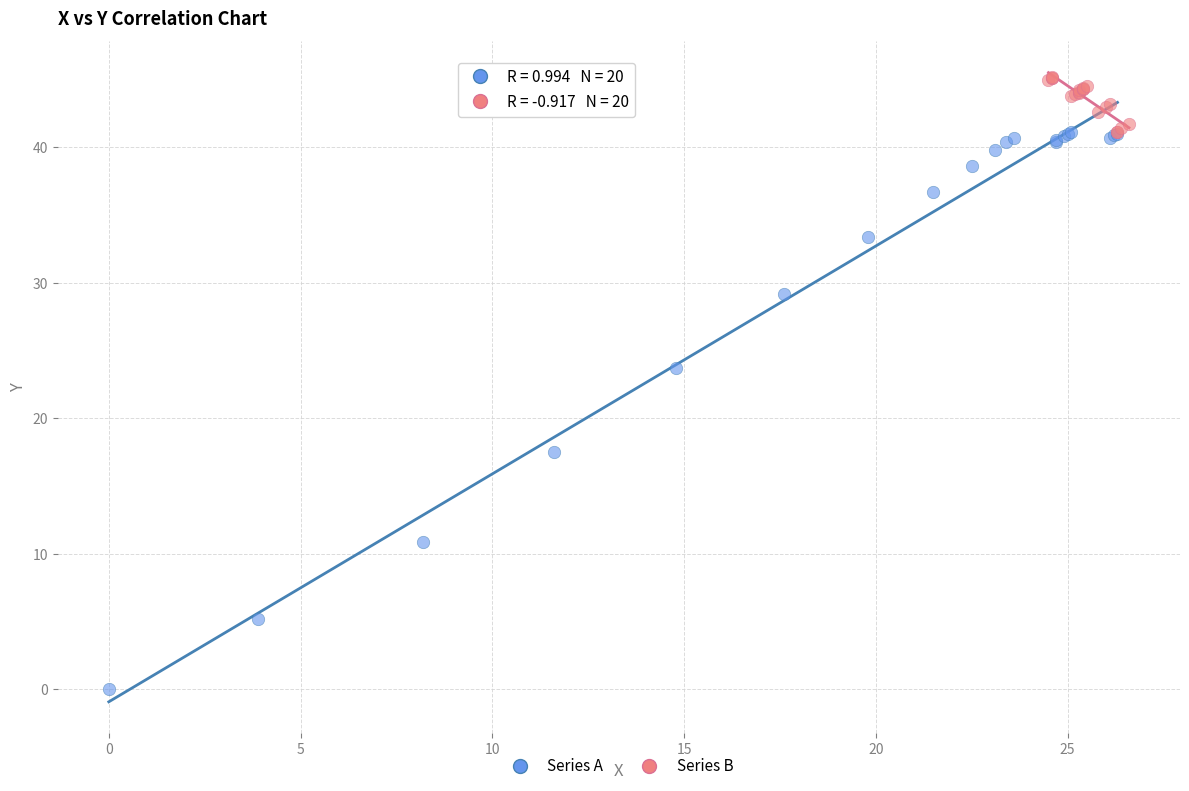

Which series contains the highest Y value?

Series B